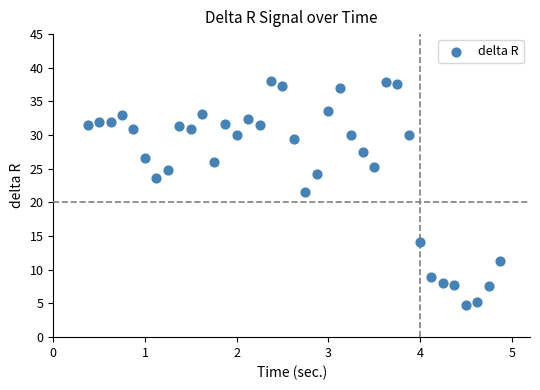

What Y value in the scatter plot is closest to 21?

21.5